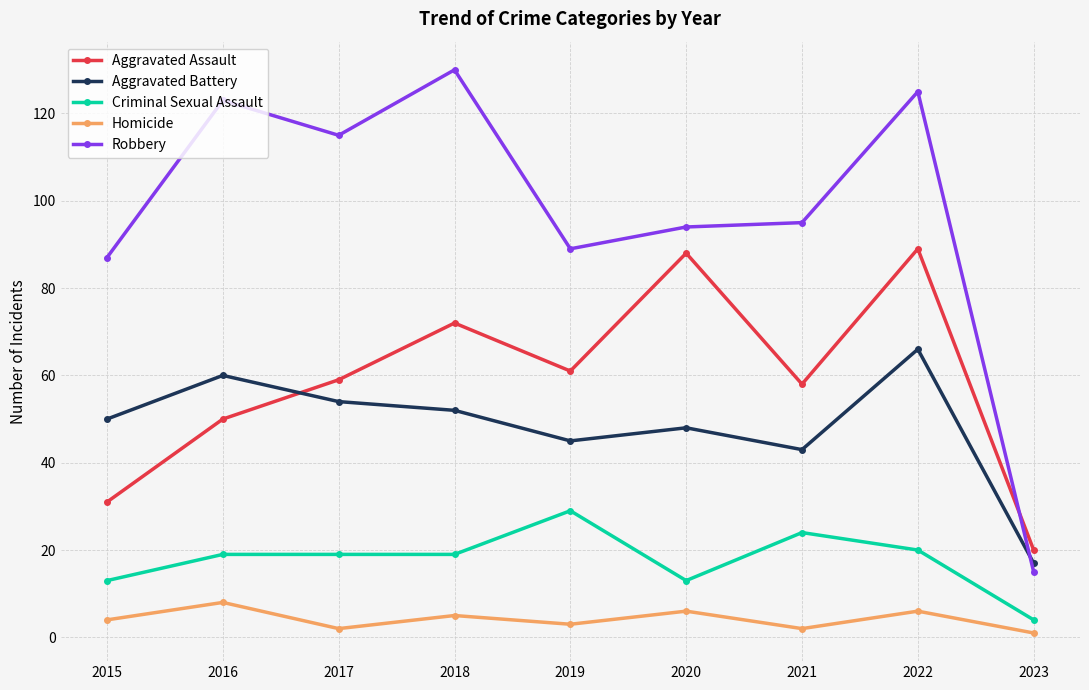

At which category does the chart reach its peak across all series?

2018